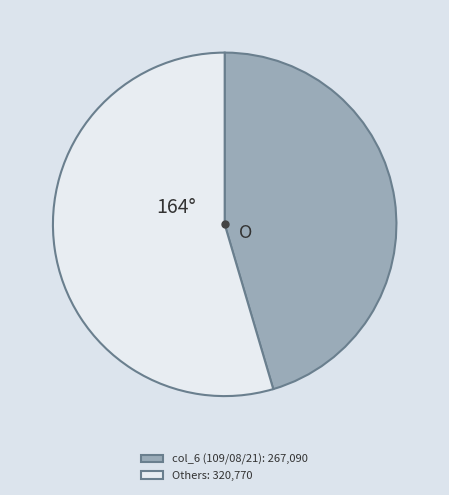

Which has a higher value, col_6 (109/08/21): 267,090 or Others: 320,770?

Others: 320,770